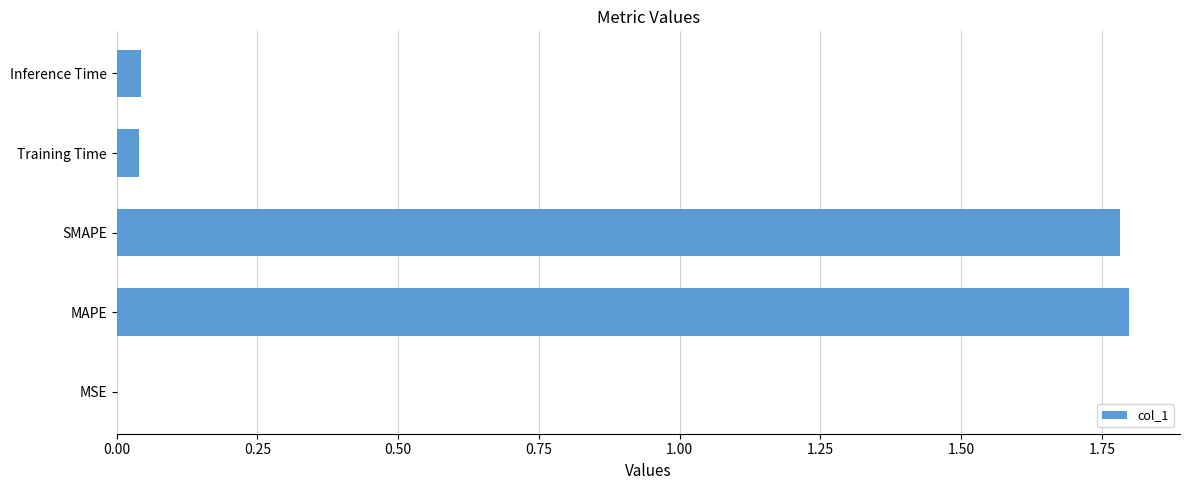

Between MSE and Inference Time, which is larger?

Inference Time